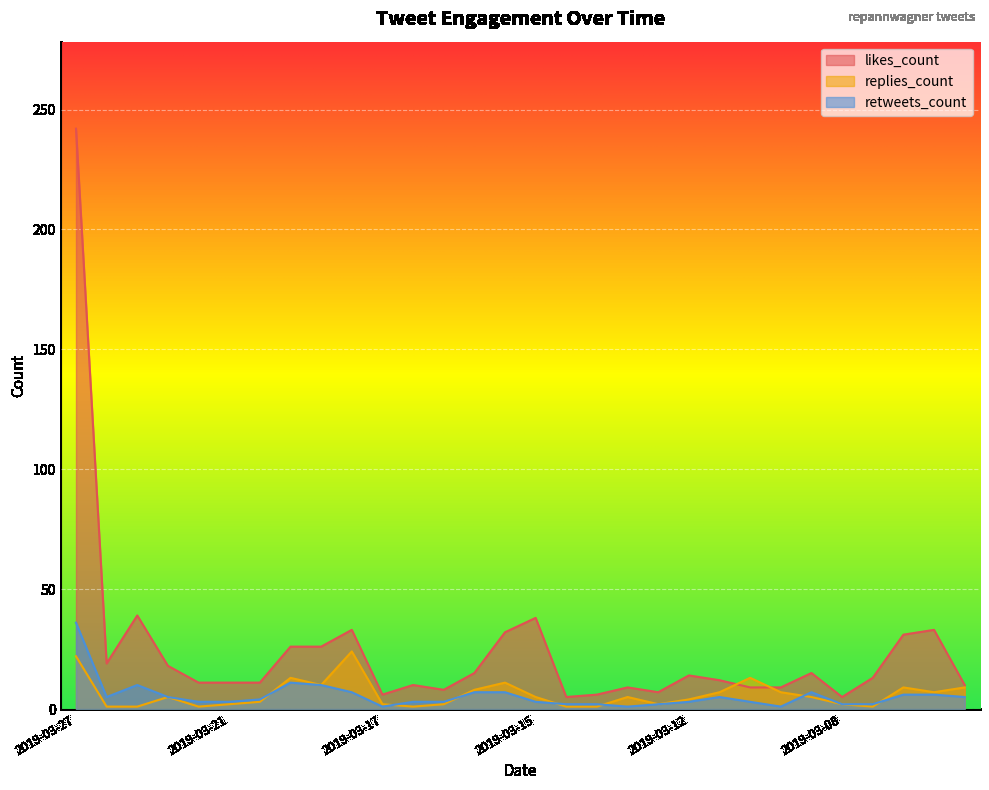

How many distinct data groups are displayed?

3